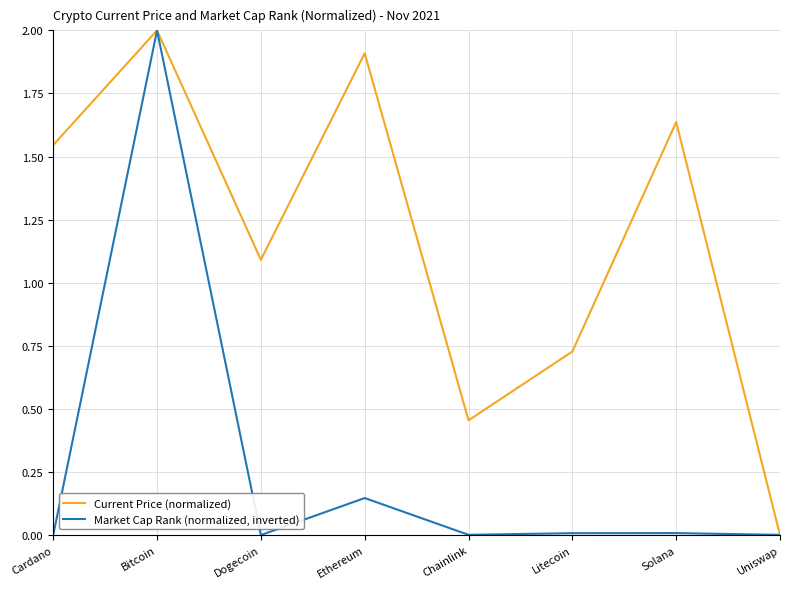

What is the difference between the highest and lowest values at Dogecoin?

1.1